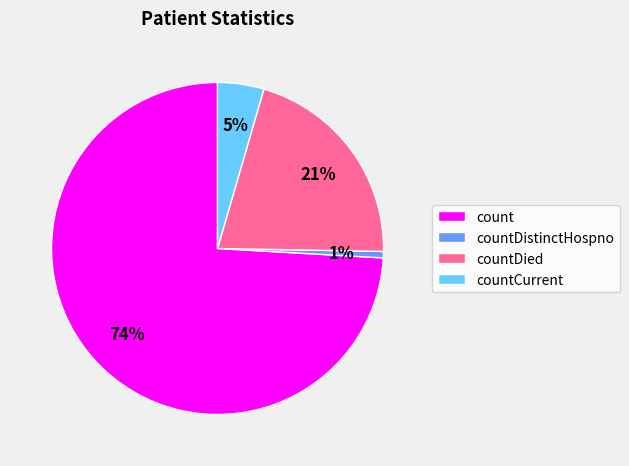

Do countCurrent and countDied together represent more than half of the pie?

No